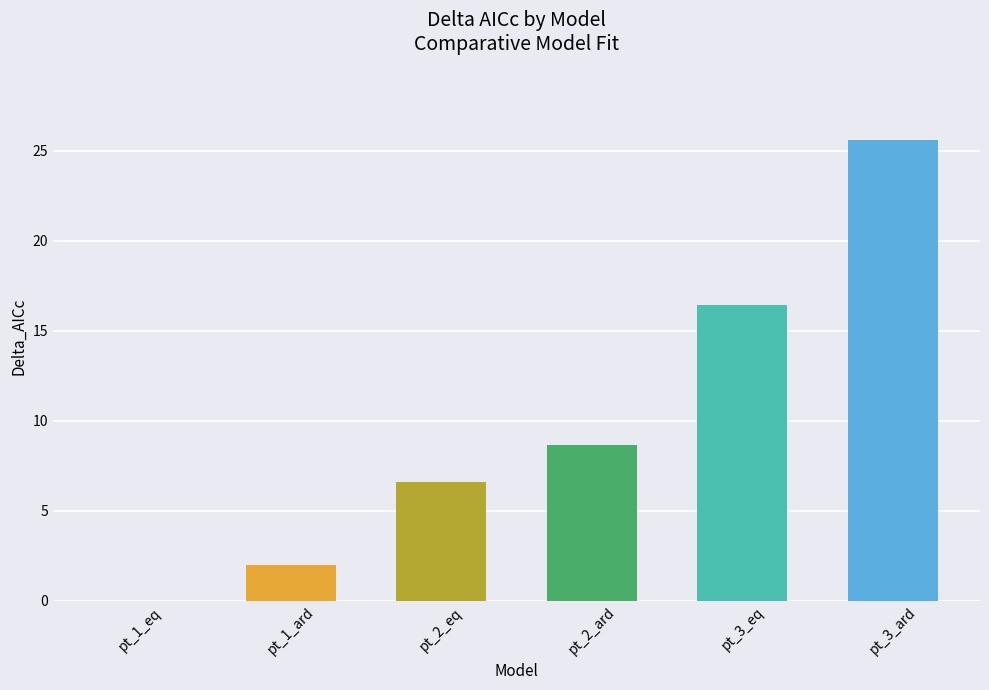

What is the sum of all values?

59.2